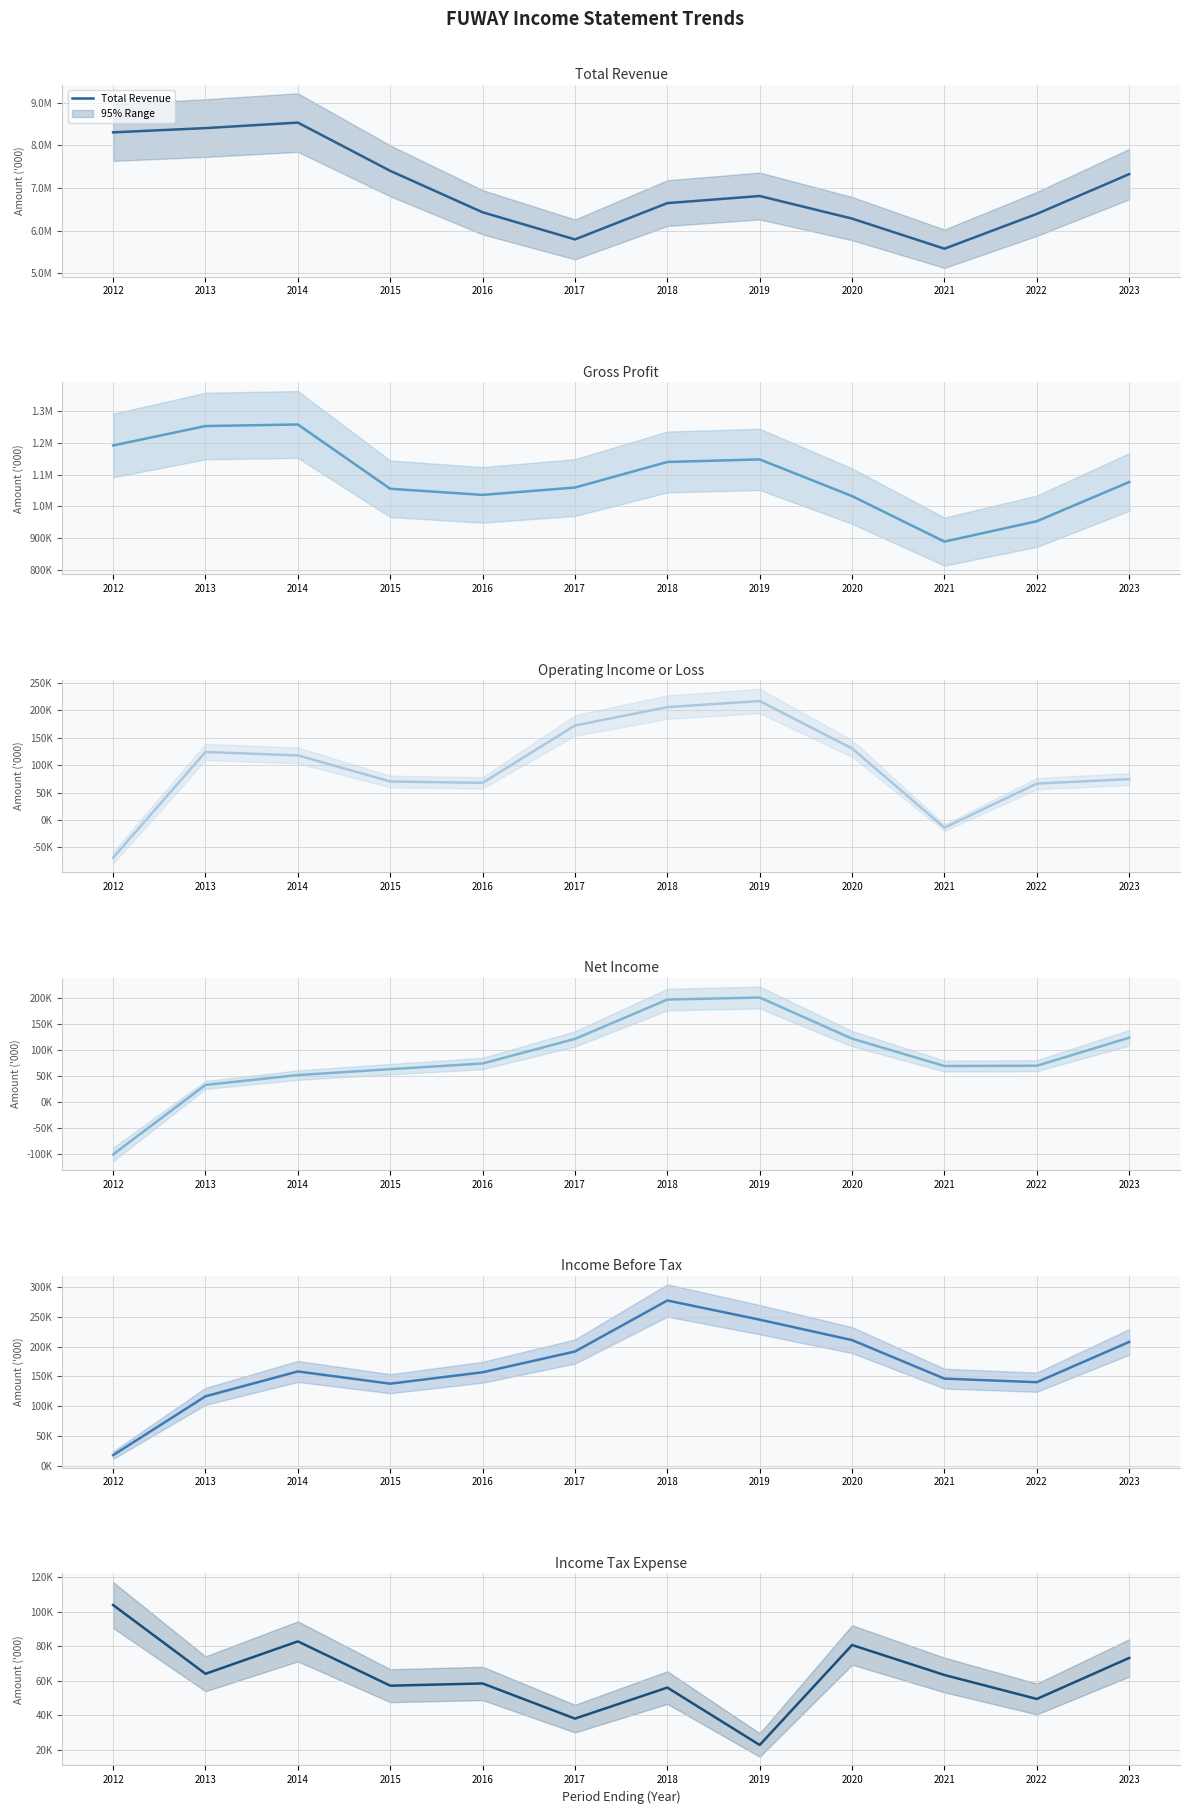

Reading left to right, list all the values displayed in this chart.

Total Revenue: 8306000	8405700	8535100	7402500	6430400	5793800	6645600	6812200	6282200	5575700	6392500	7325700
Gross Profit: 1192000	1253400	1258300	1055300	1035900	1059200	1139900	1148000	1032100	888400	952800	1076600
Operating Income or Loss: -68700	124100	117800	70300	67800	172400	205900	216900	130500	-14000	66400	74600
Net Income: -100600	32500	51400	62700	73600	120700	196100	200000	121200	68700	69300	123000
Income Before Tax: 17500	116600	158500	137900	157100	192100	278000	245700	211300	146400	140400	208200
Income Tax Expense: 103900	64000	82800	57100	58400	38000	56000	22700	80700	63300	49400	73200